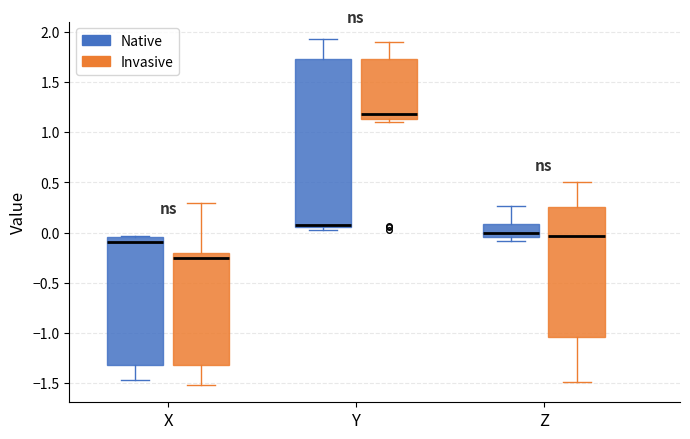

Reading left to right, transcribe this box plot: for each box, give where its median line is, the range the box spans, and where its two whiskers end, as read against the y-axis. The values are not printed on the chart, so give them approximately, as read against the axis.

X (Native): median -0.10, box -1.30 to -0.05, whiskers -1.45 to -0.05
X (Invasive): median -0.25, box -1.30 to -0.20, whiskers -1.50 to 0.30
Y (Native): median 0.10, box 0.05 to 1.75, whiskers 0.05 (just below the box's lower edge) to 1.95
Y (Invasive): median 1.20, box 1.15 to 1.75, whiskers 1.10 to 1.90
Z (Native): median 0.00, box -0.05 to 0.10, whiskers -0.10 to 0.25
Z (Invasive): median -0.05, box -1.05 to 0.25, whiskers -1.50 to 0.50